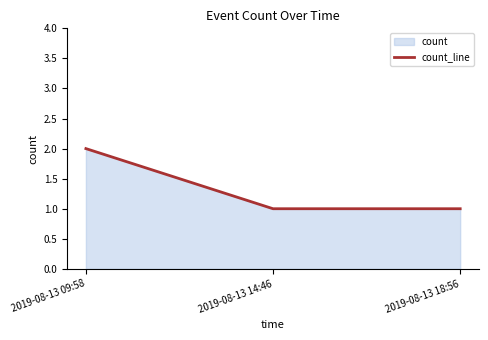

Rank the categories by value from lowest to highest.

2019-08-13 14:46, 2019-08-13 18:56, 2019-08-13 09:58